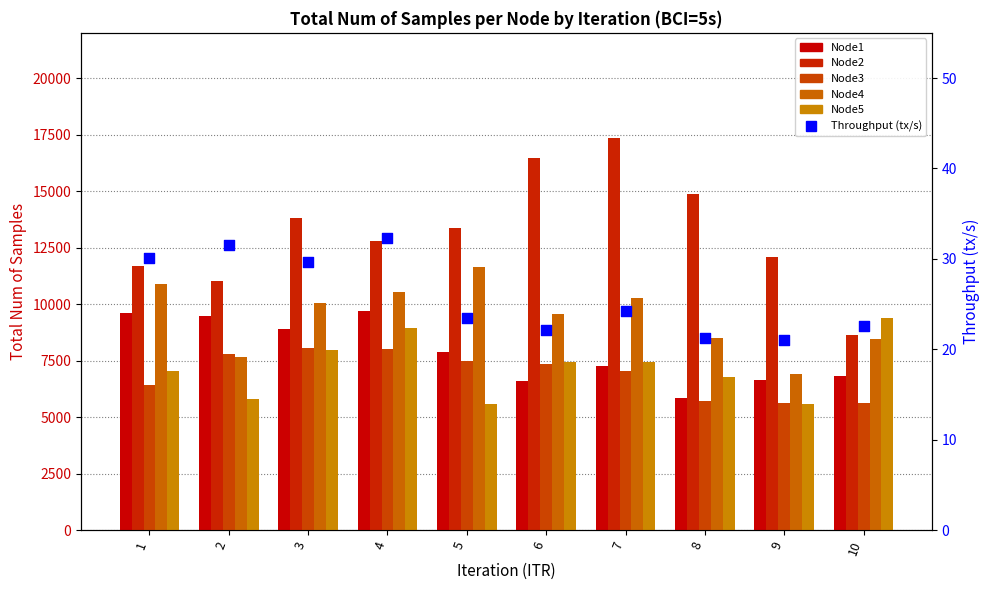

Which series reaches the minimum Y coordinate?

Throughput (tx/s)